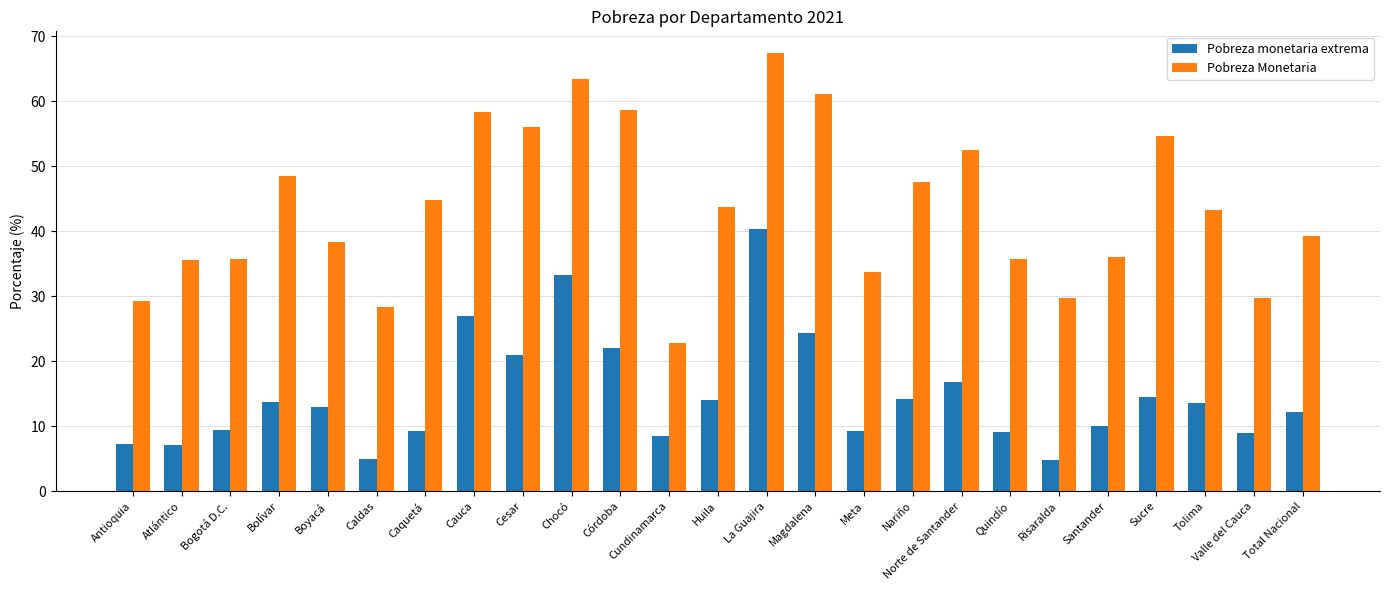

Rank the series by their maximum value, from highest to lowest.

Pobreza Monetaria, Pobreza monetaria extrema